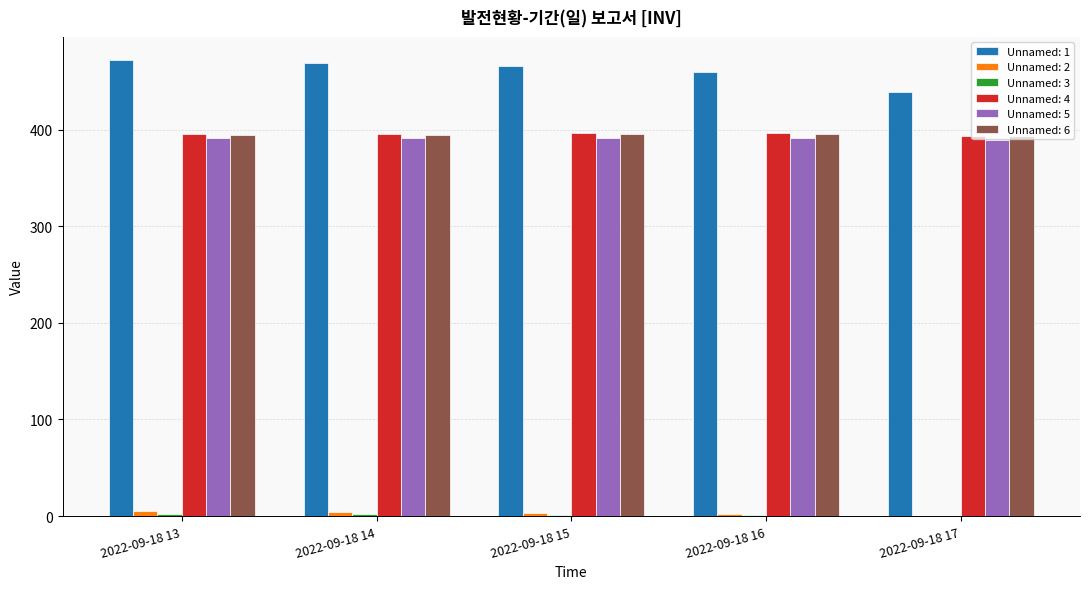

Is the value of Unnamed: 1 at 2022-09-18 14 greater than the value of Unnamed: 5 at 2022-09-18 13?

Yes